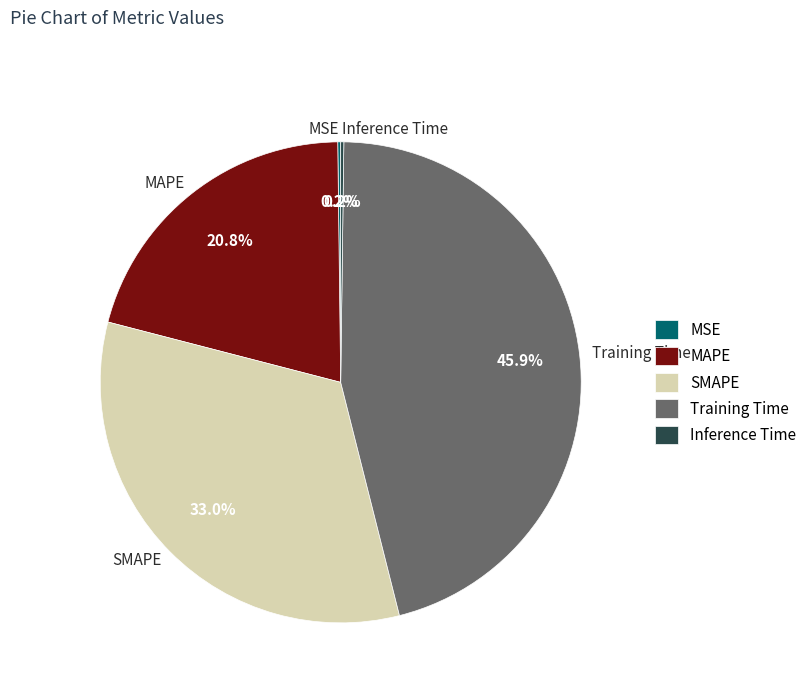

Is there any slice that represents more than half of the pie?

No